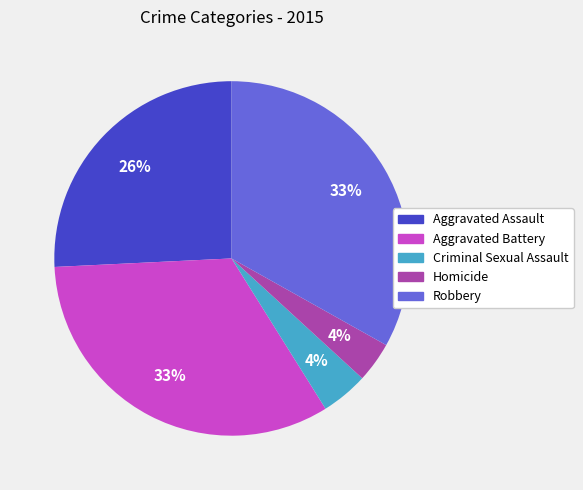

Is there a majority slice in this chart?

No